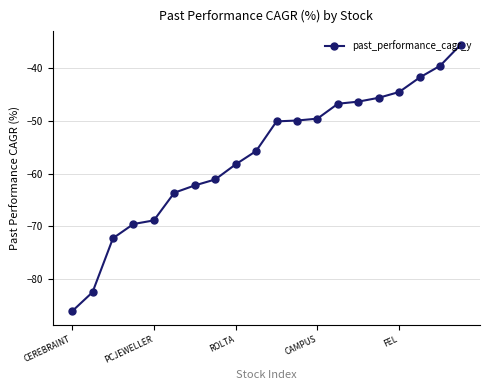

What is the value of the 5th point from the left?

-68.8